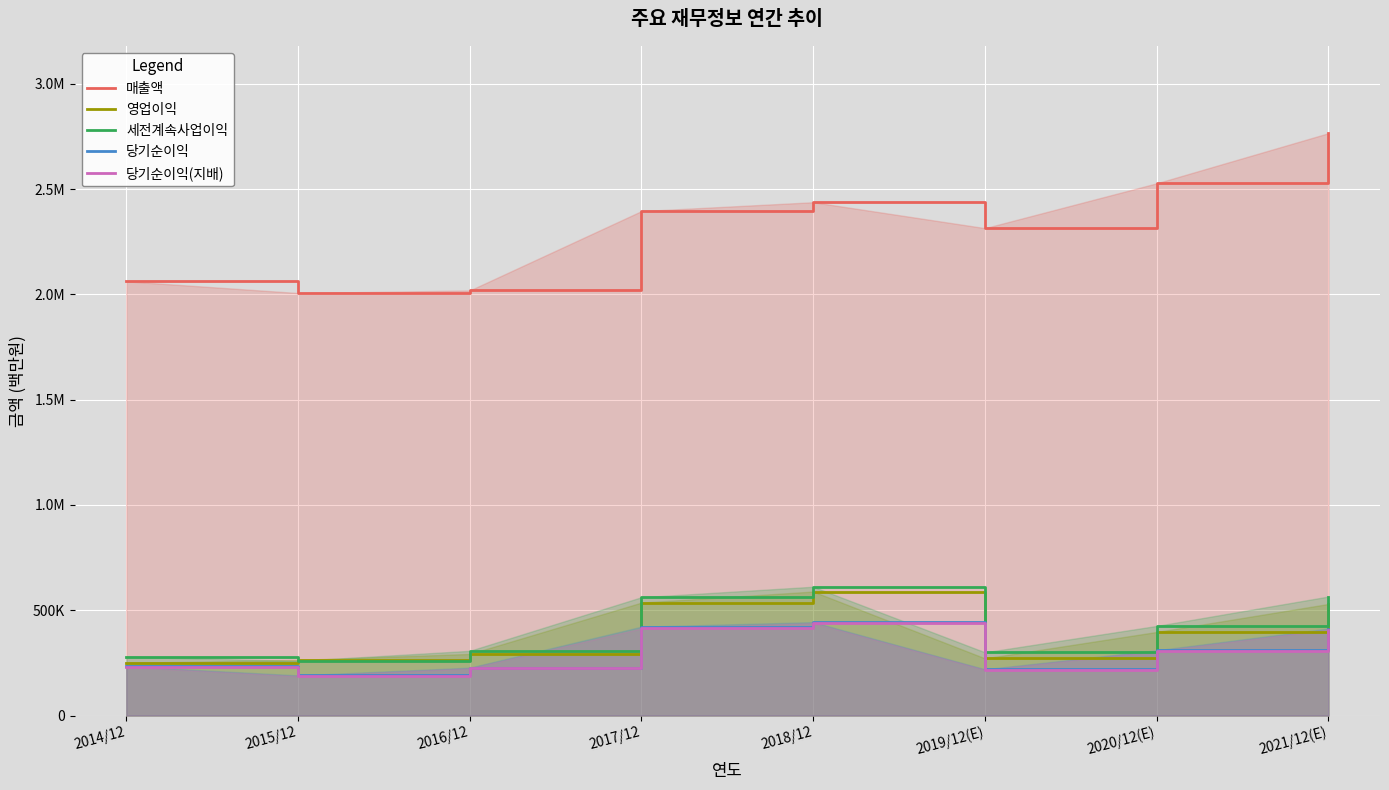

Reading right to left, what are all the values shown in this chart?

매출액: 2765706	2527738	2314725	2437714	2395754	2018667	2006535	2062060
영업이익: 529840	396877	271526	588867	536450	292407	264134	250251
세전계속사업이익: 565159	425472	300100	611600	561960	307137	259610	278750
당기순이익: 413080	309790	219616	443449	421867	227261	190601	233944
당기순이익(지배): 408159	306028	217026	438909	413446	224157	186946	230825